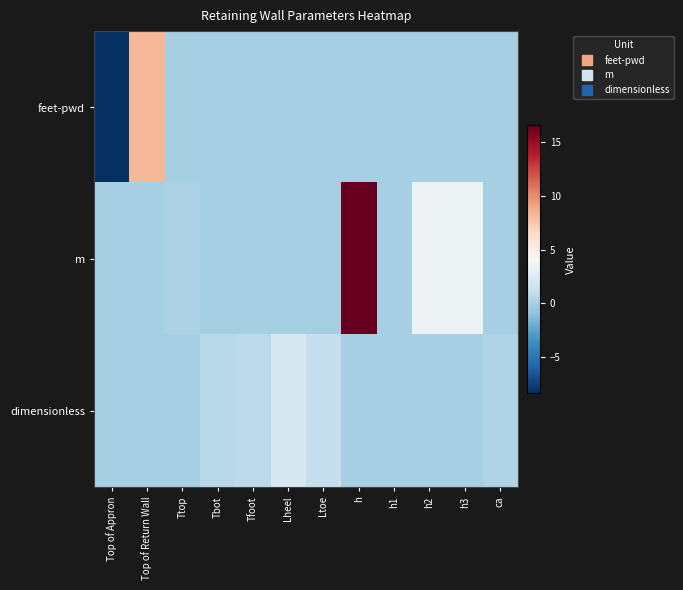

How many distinct data groups are displayed?

3